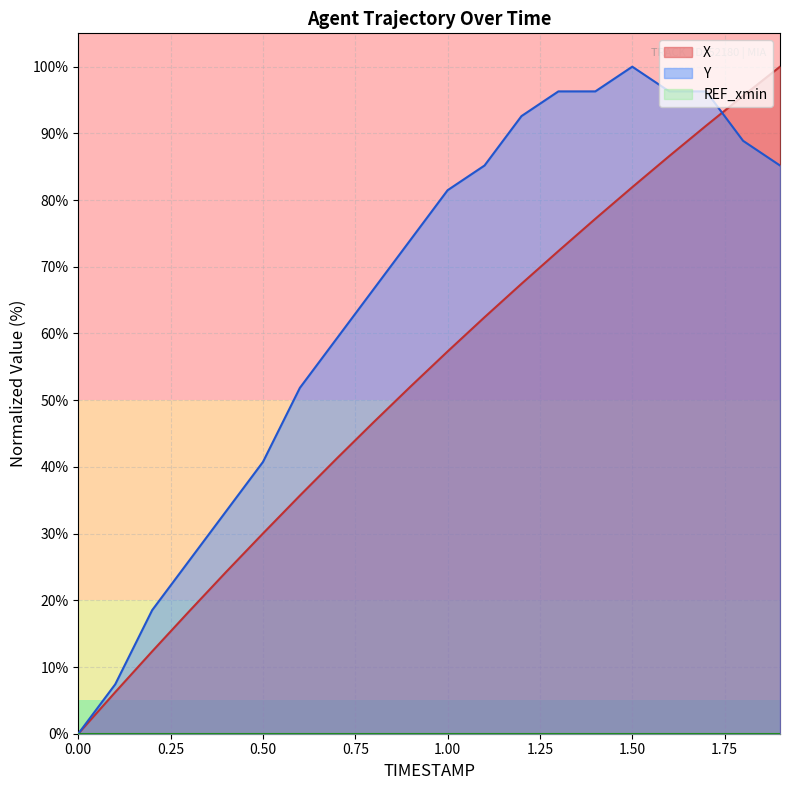

The value of Y at 0.6 is 85.4. True or false?

False